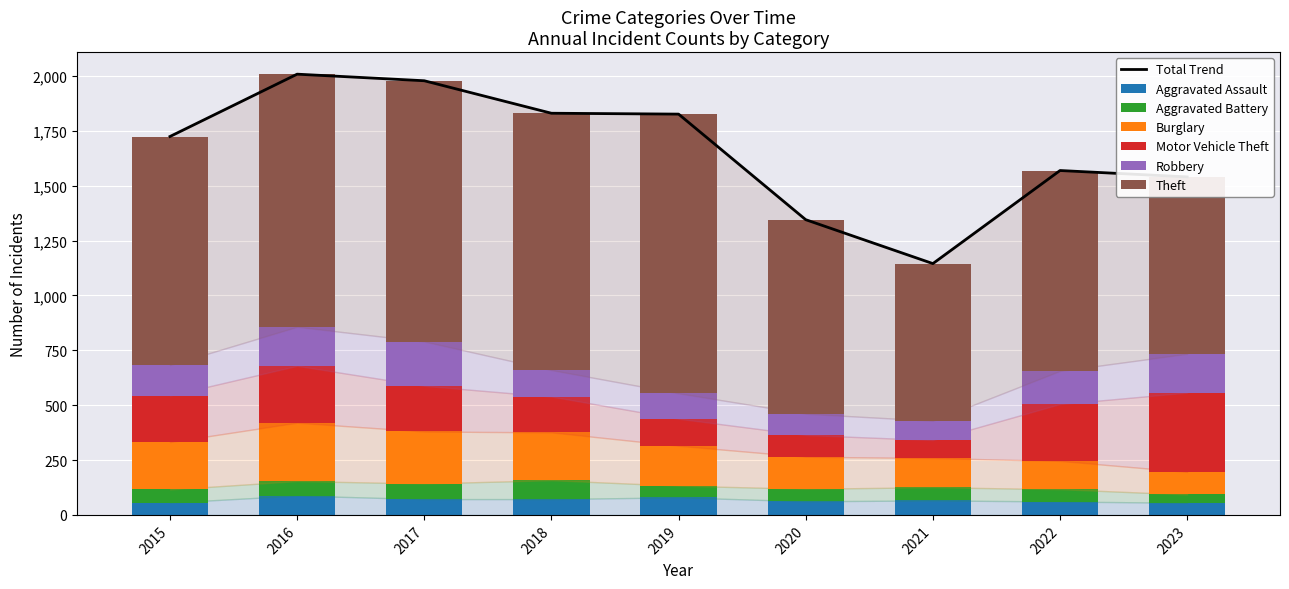

How many data points in Burglary are above 182?

4